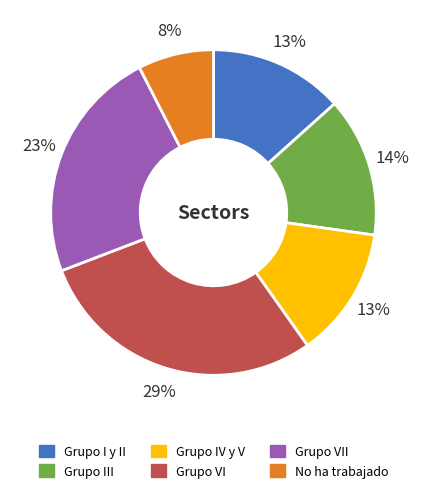

To the nearest percent, what portion does Grupo VII represent?

23%